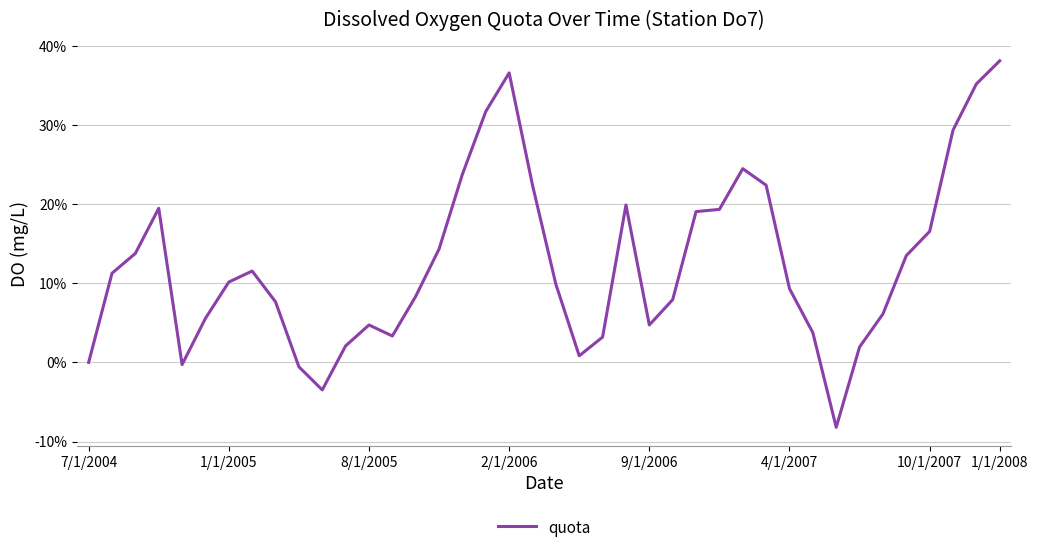

What is the smallest value displayed?

-8.2